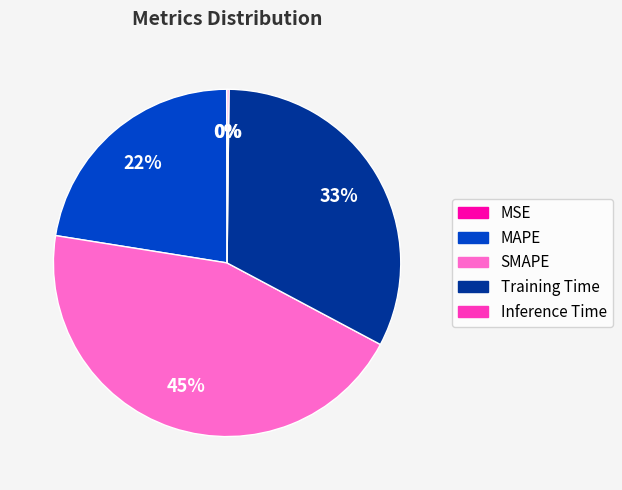

What is the largest slice in the pie chart?

SMAPE